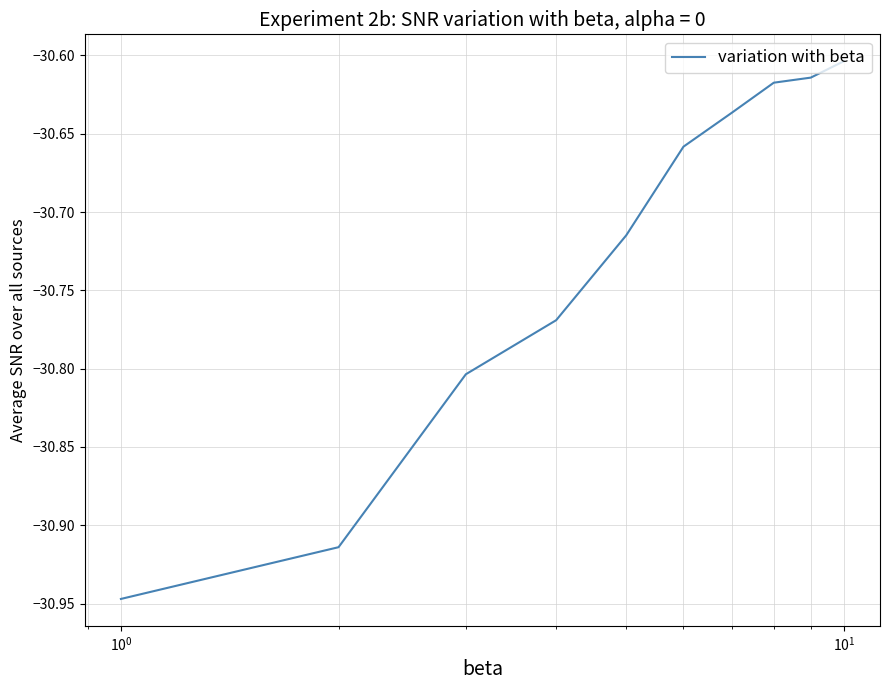

What is the difference between the maximum and minimum values?

0.3